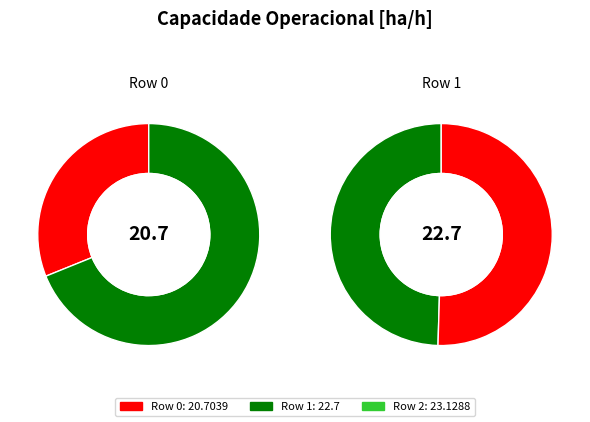

What is the change in value from 1 to 2?

+0.4